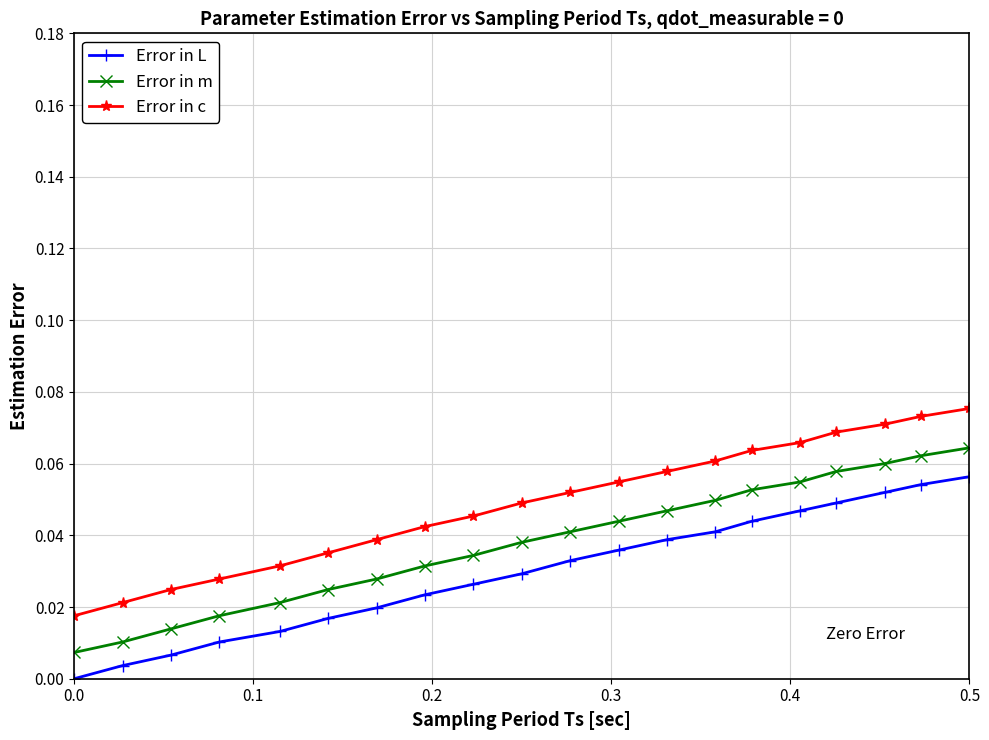

Which series has the largest total across all categories?

Error in c